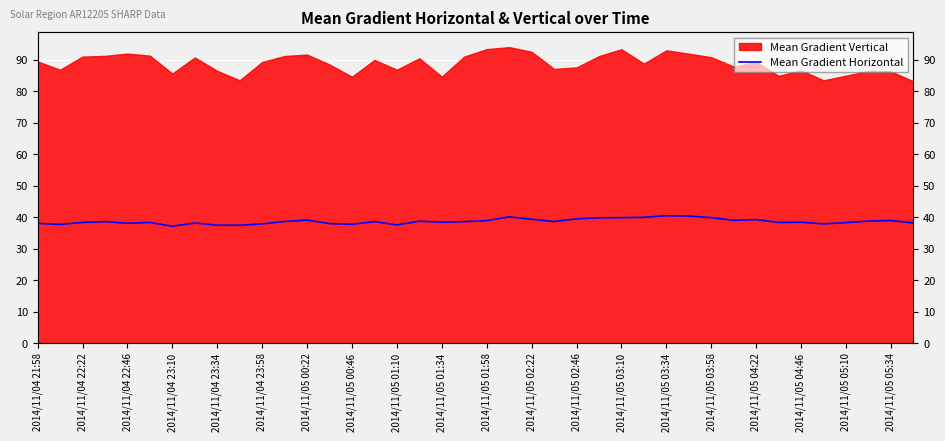

What position from the left is 2014/11/04 22:22?

2